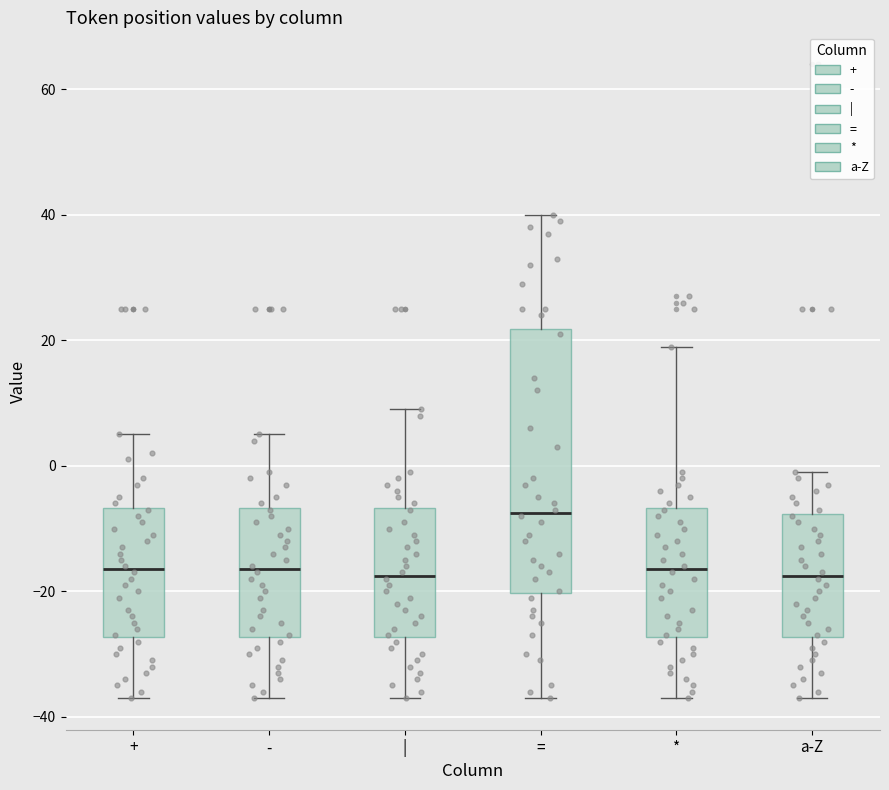

Comparing the boxes themselves (not the whiskers), which one is the tallest?

=